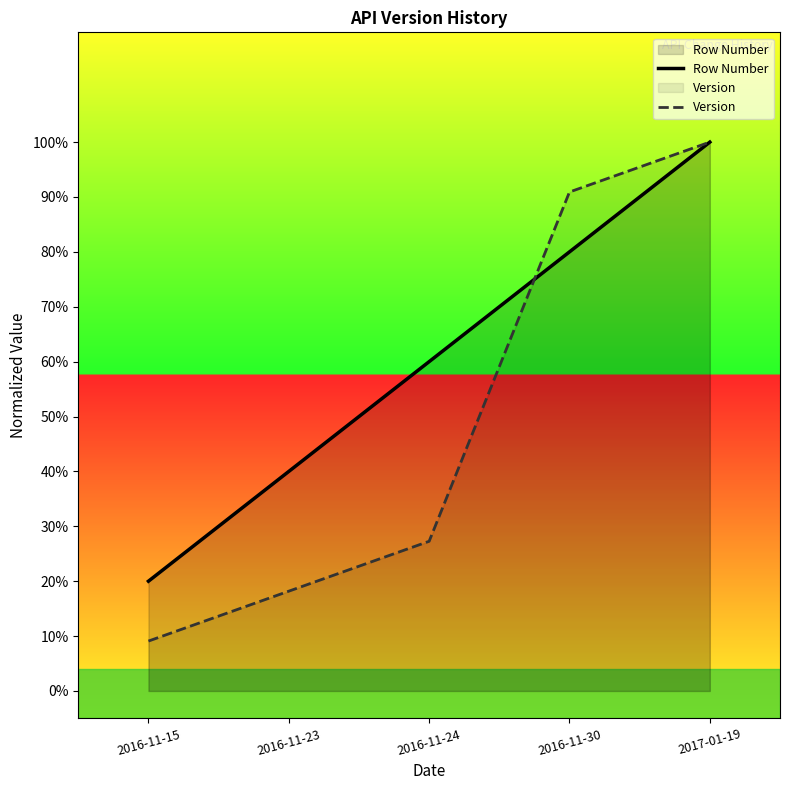

What is the label of the 2nd point from the right?

2016-11-30